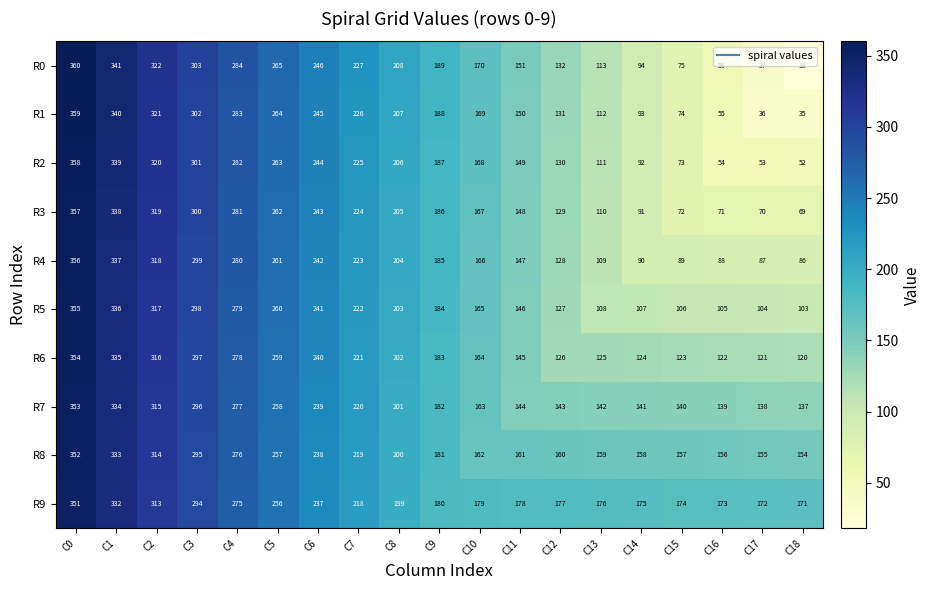

What is the difference between the maximum and minimum values in the R8 series?

198